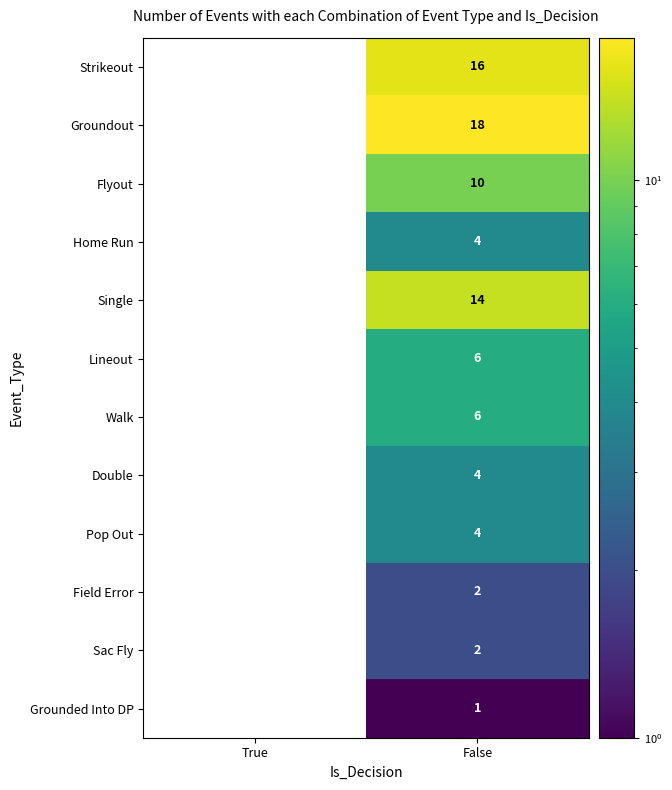

What is the difference between the Walk values at False and True?

6